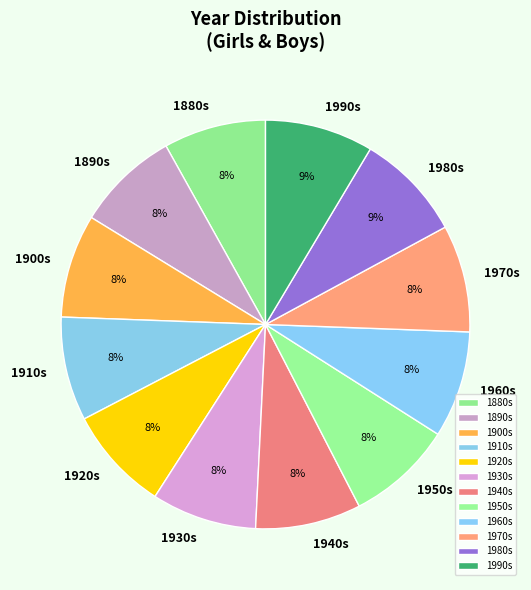

What is the ratio of the value at 1910s to the value at 1880s?

1.0